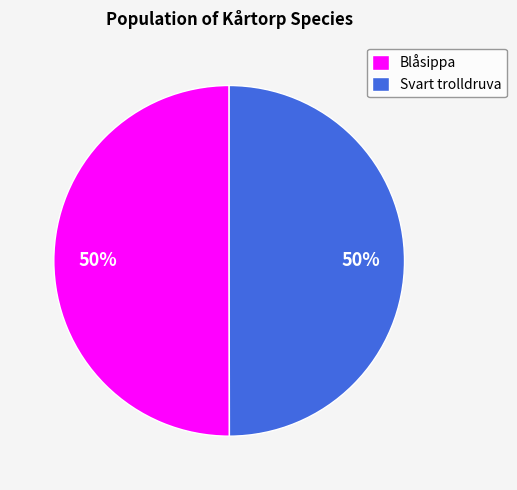

Approximately how many times larger is the value at Blåsippa compared to Svart trolldruva?

1.0